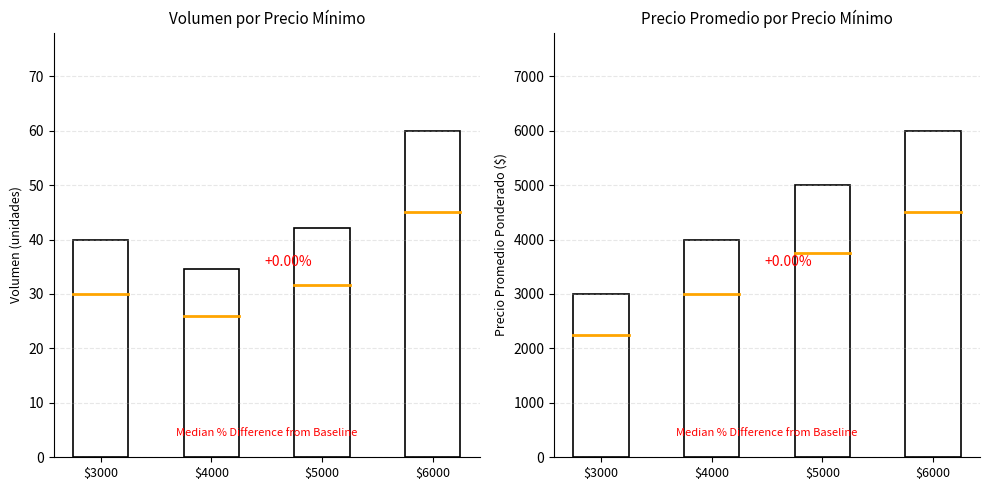

The value of Precio promedio ponderado at $6000 is 6000.0. True or false?

True